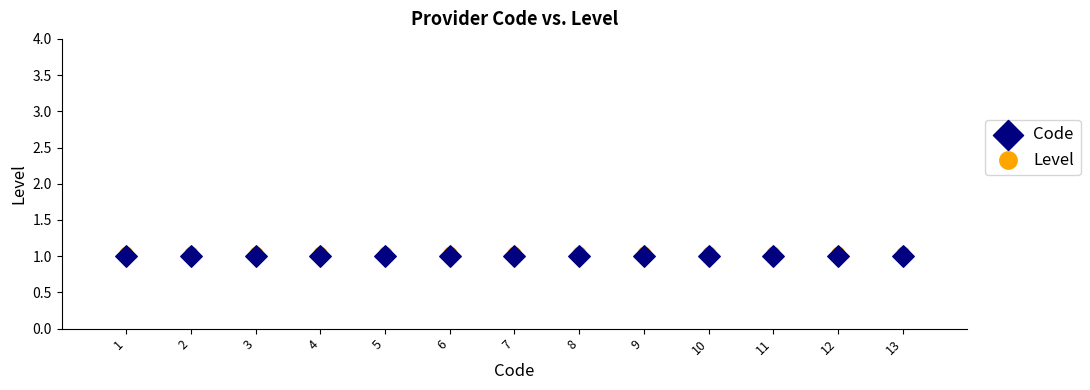

Which series reaches the maximum Y coordinate?

Level